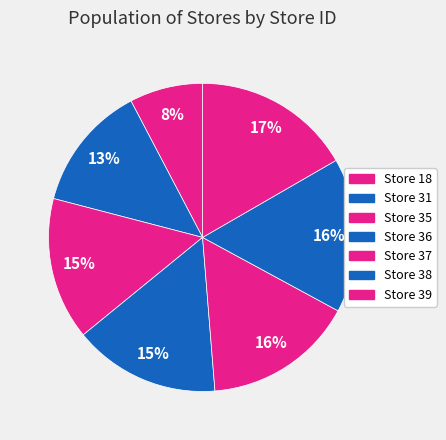

True or false: Store 35 accounts for 15% of the total.

True